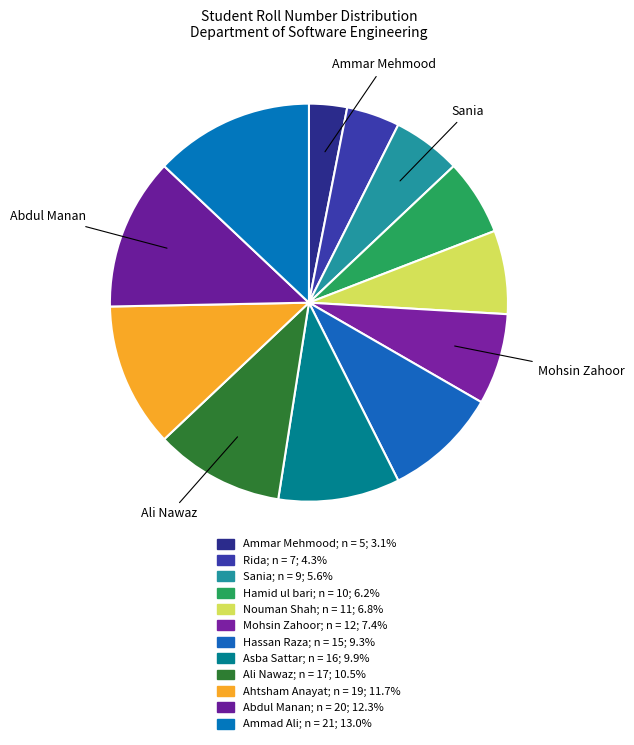

How many slices are in this pie chart?

12